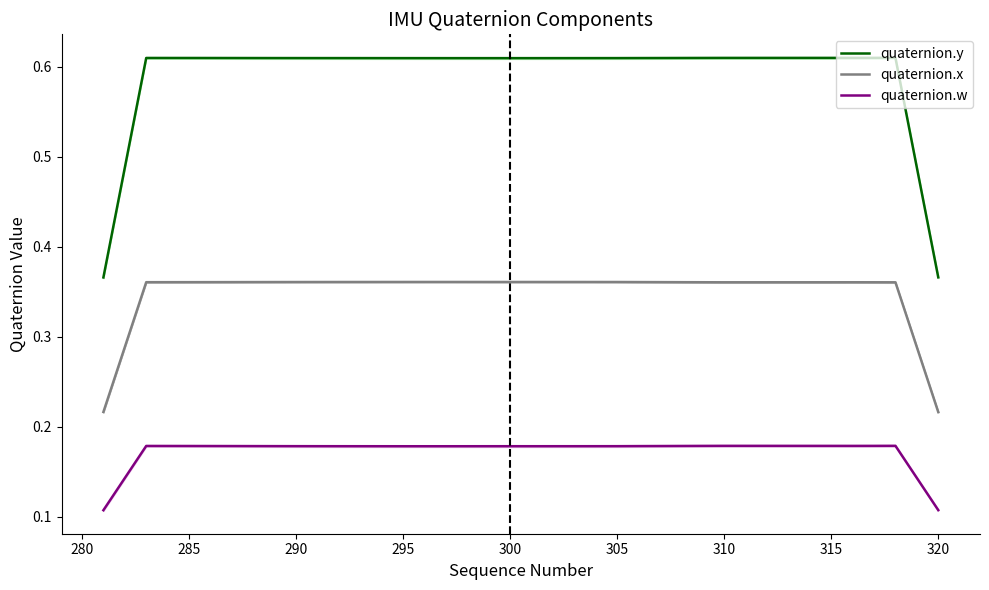

What is the minimum value for quaternion.y?

0.4